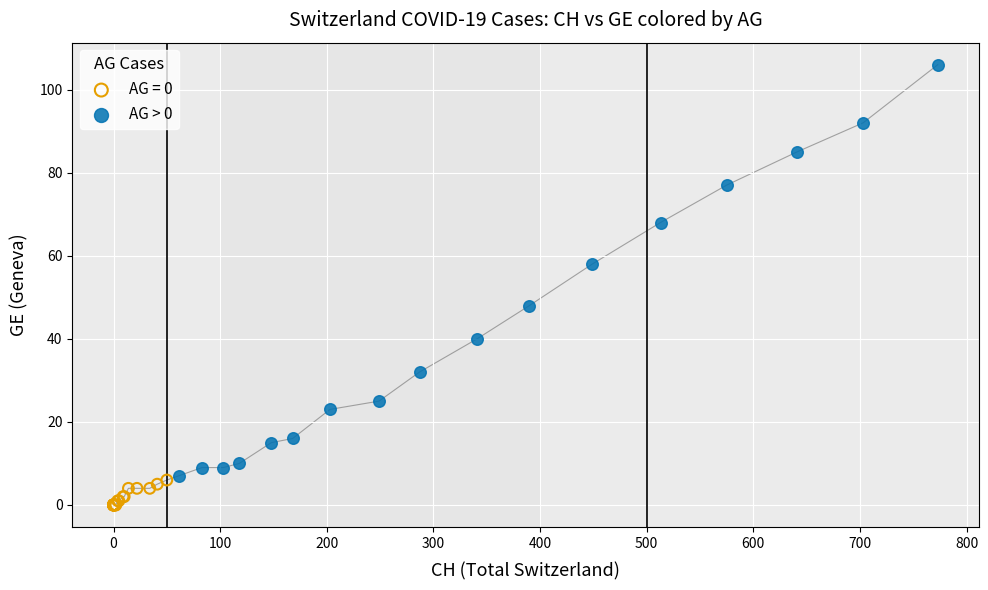

Which series contains the lowest Y value?

AG = 0